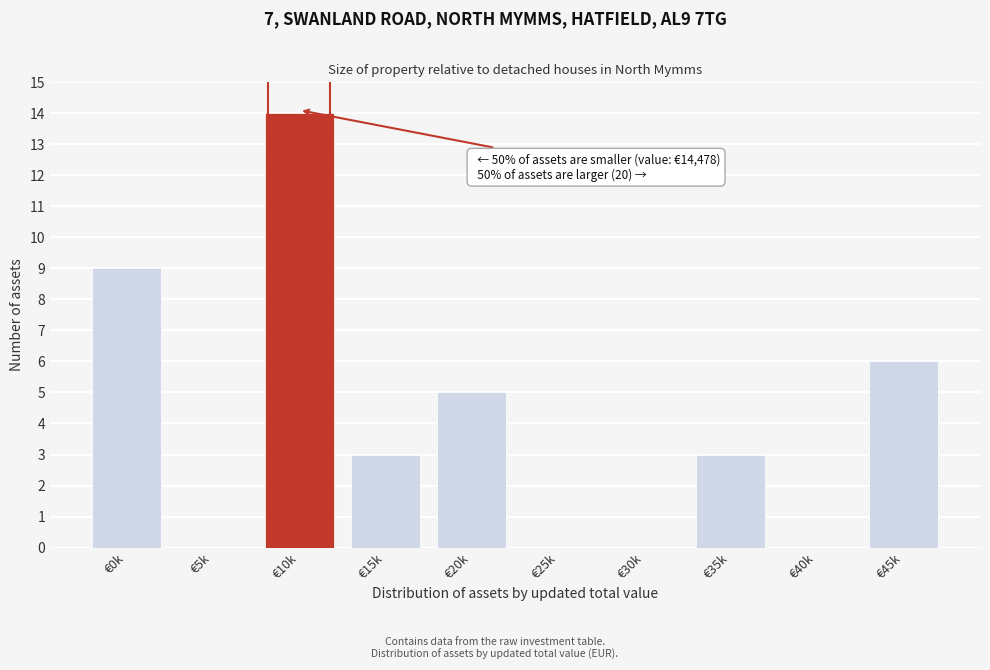

Reading left to right, what are all the values shown in this chart?

€0k=9	€5k=0	€10k=14	€15k=3	€20k=5	€25k=0	€30k=0	€35k=3	€40k=0	€45k=6